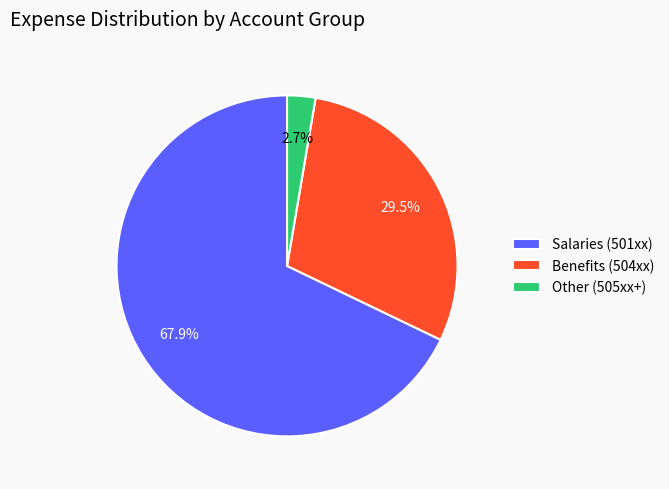

Which slice represents more than half of the pie?

Salaries (501xx)